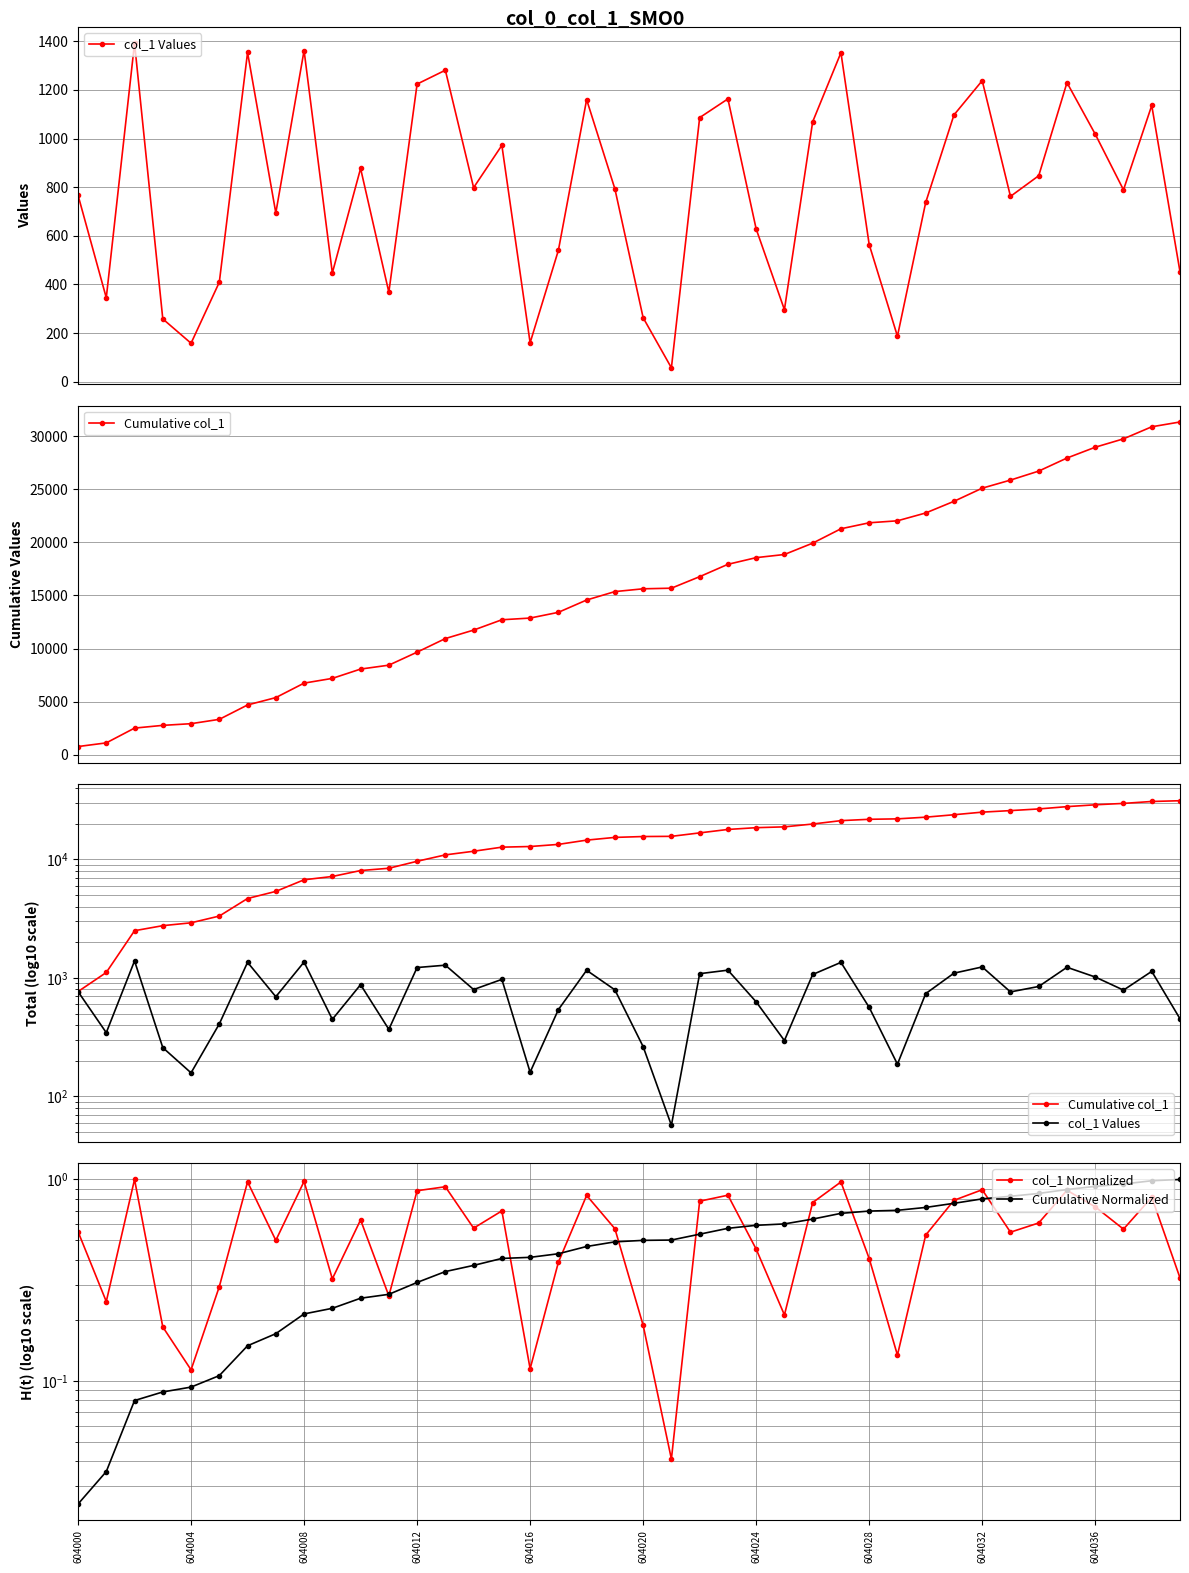

What position from the right is 10?

30